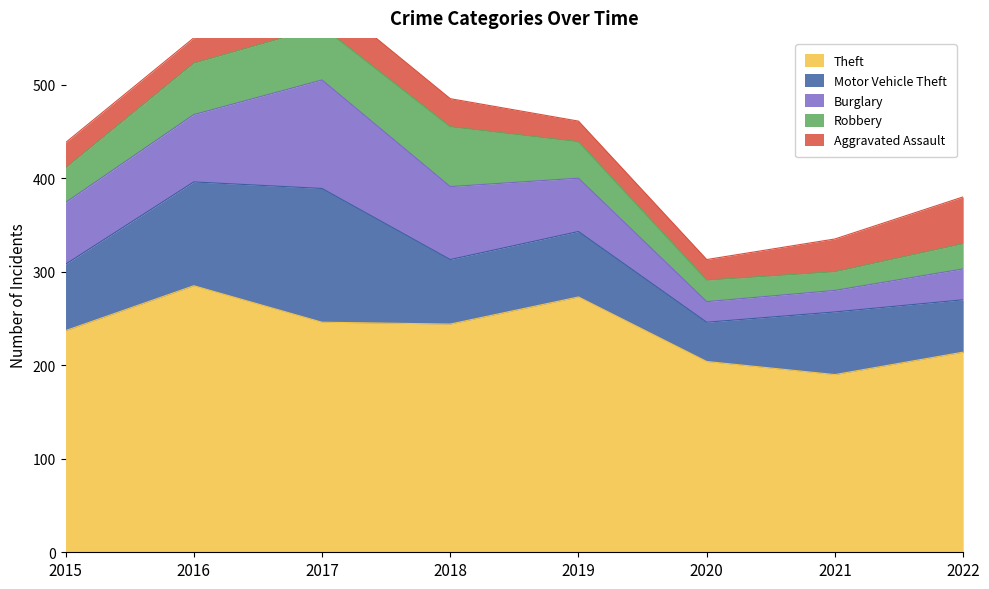

How many data points does each series have?

8